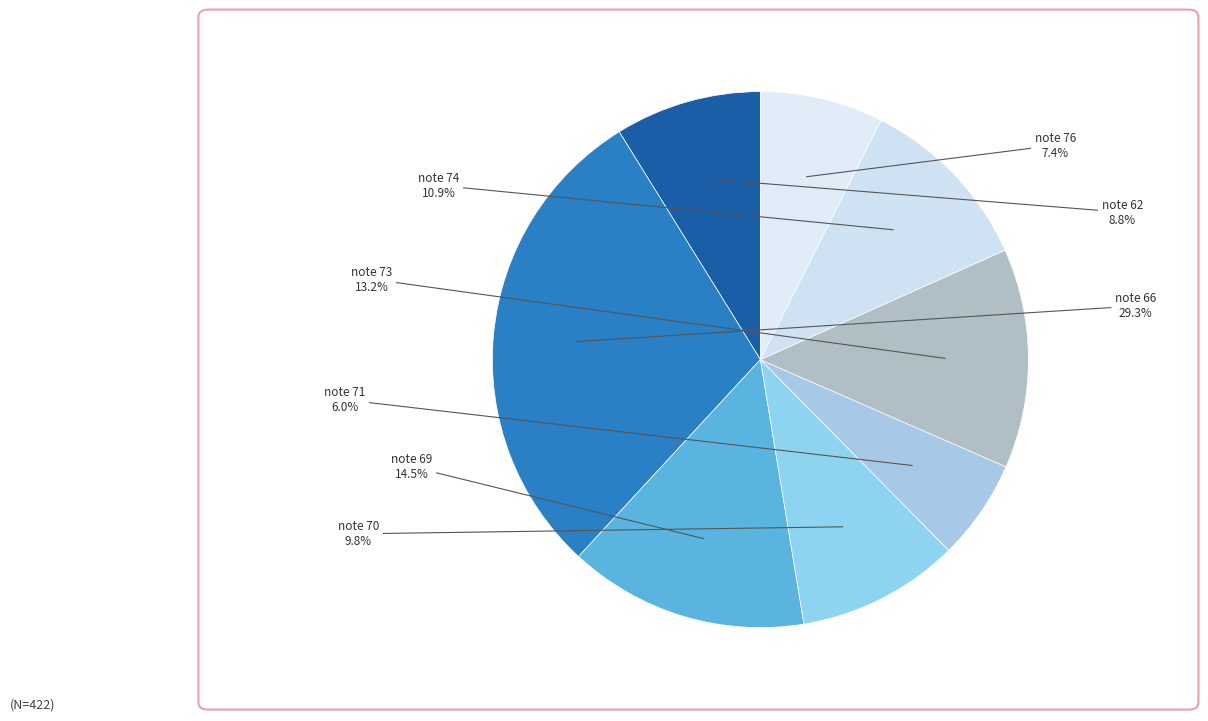

Count the number of slices in the pie.

8